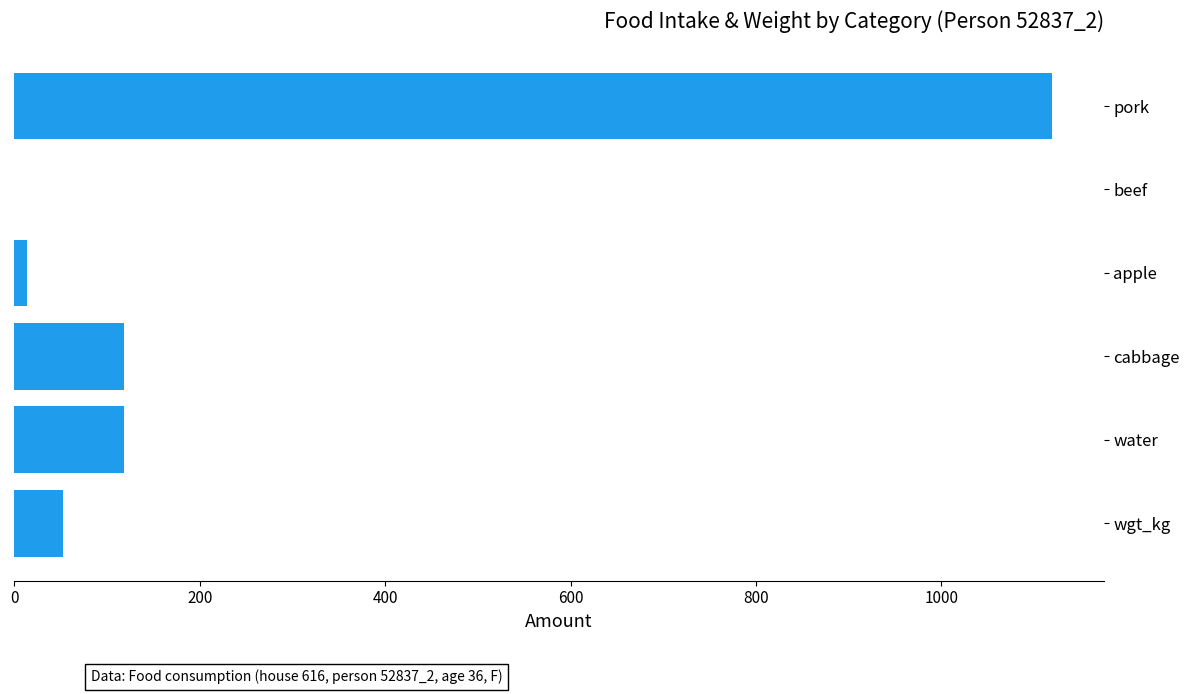

The chart shows a value of 118.2 at cabbage. True or false?

True